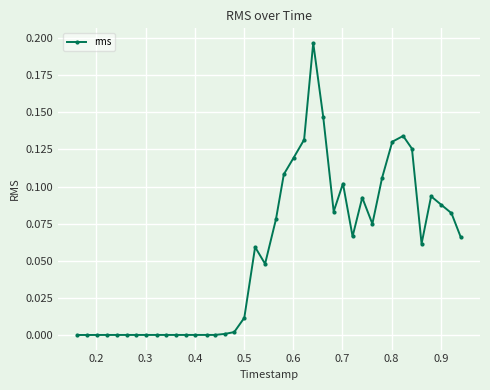

True or false: the data has more than 0 interior local peaks.

True